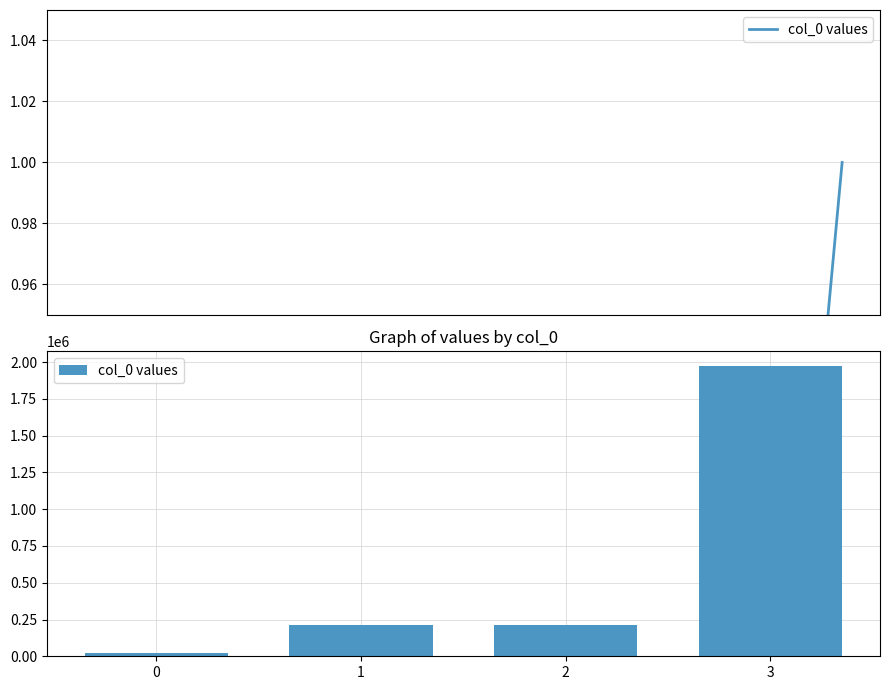

Rank the categories by value from lowest to highest.

0, 1, 2, 3